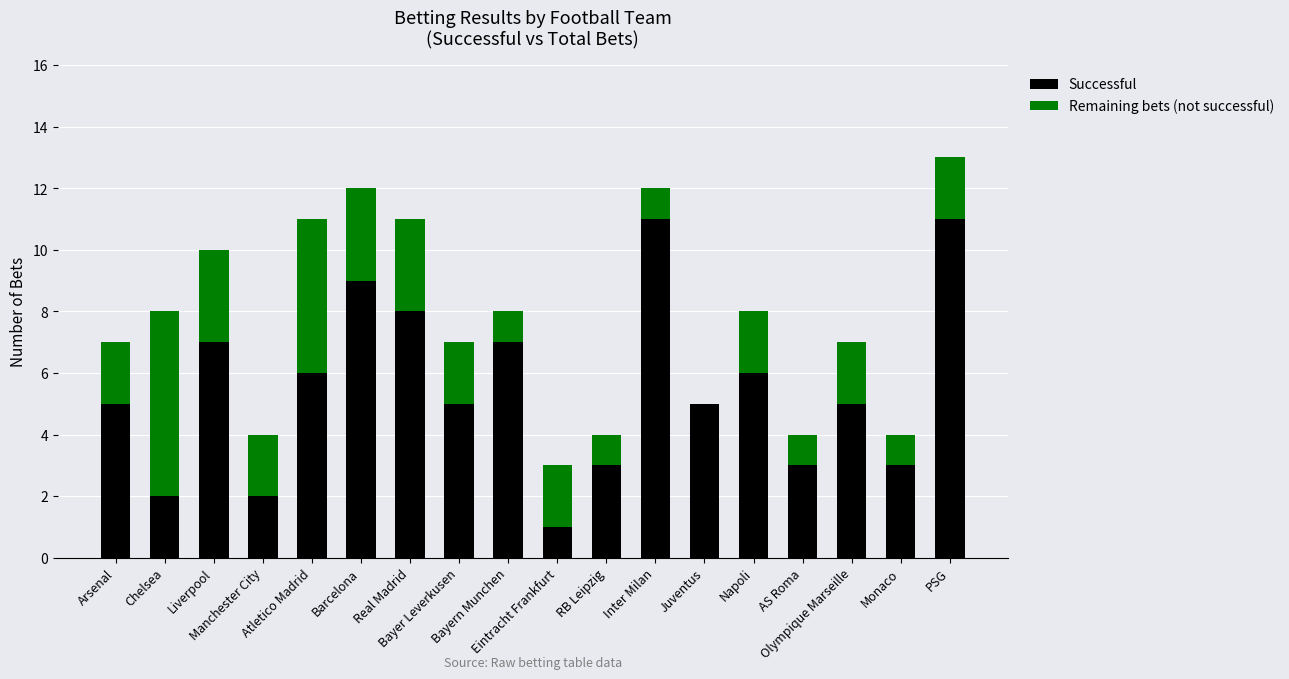

How many categories are shown in the chart?

18